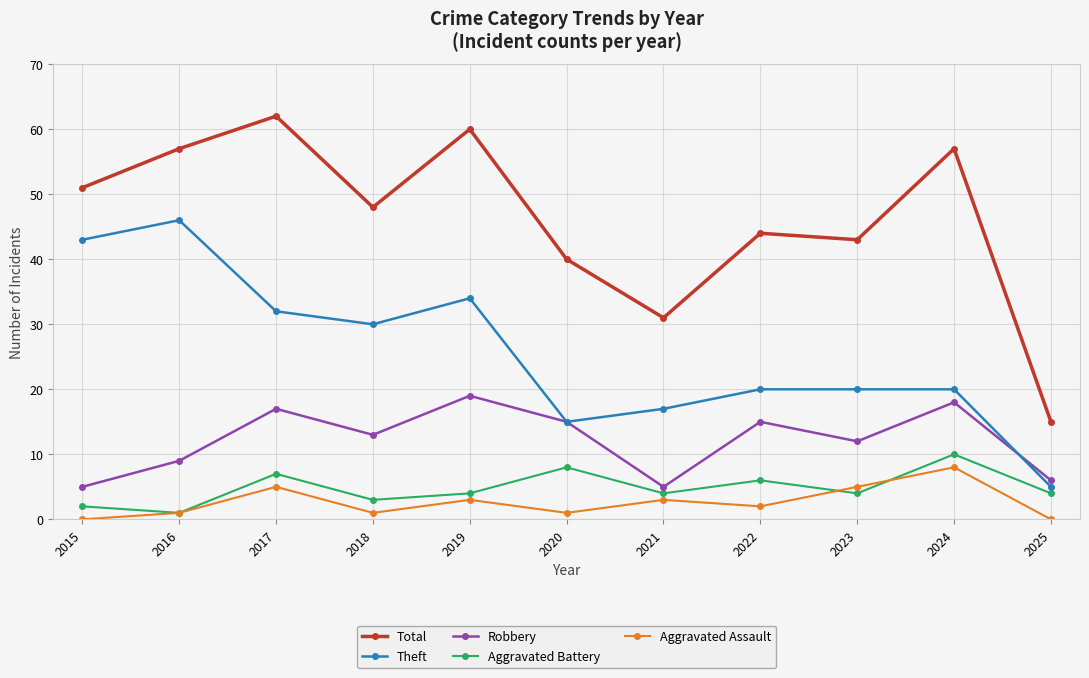

How many data points does each series have?

11